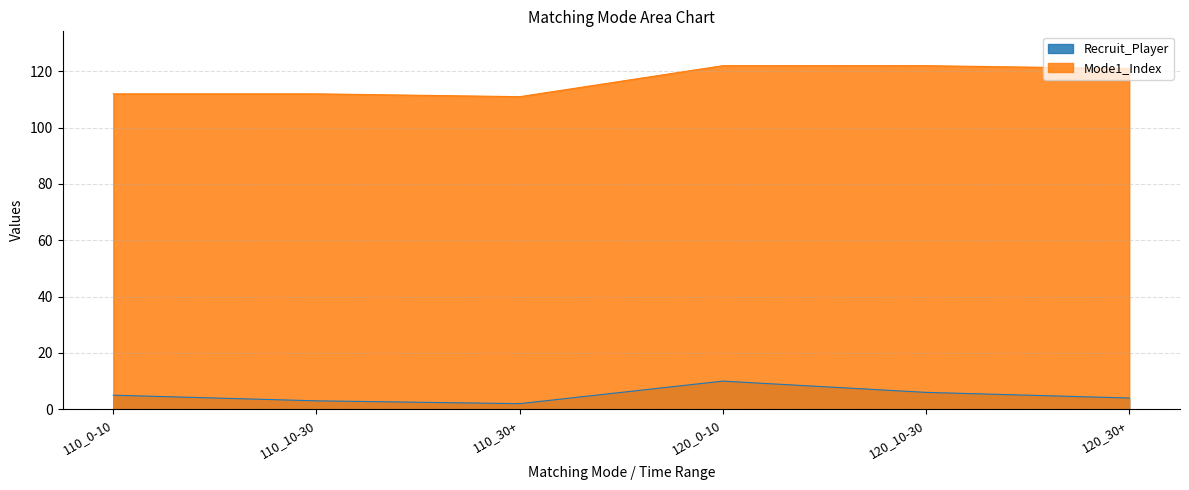

What is the difference between the second highest and minimum values in the Mode1_Index series?

11